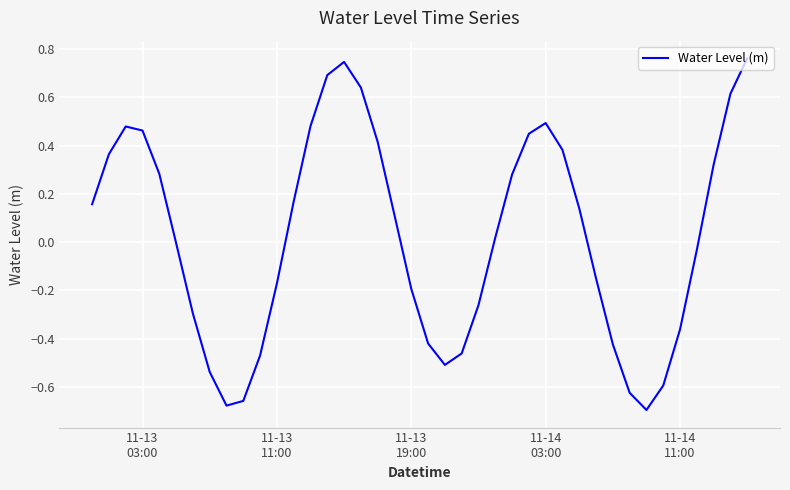

Does the chart have visible grid lines?

Yes